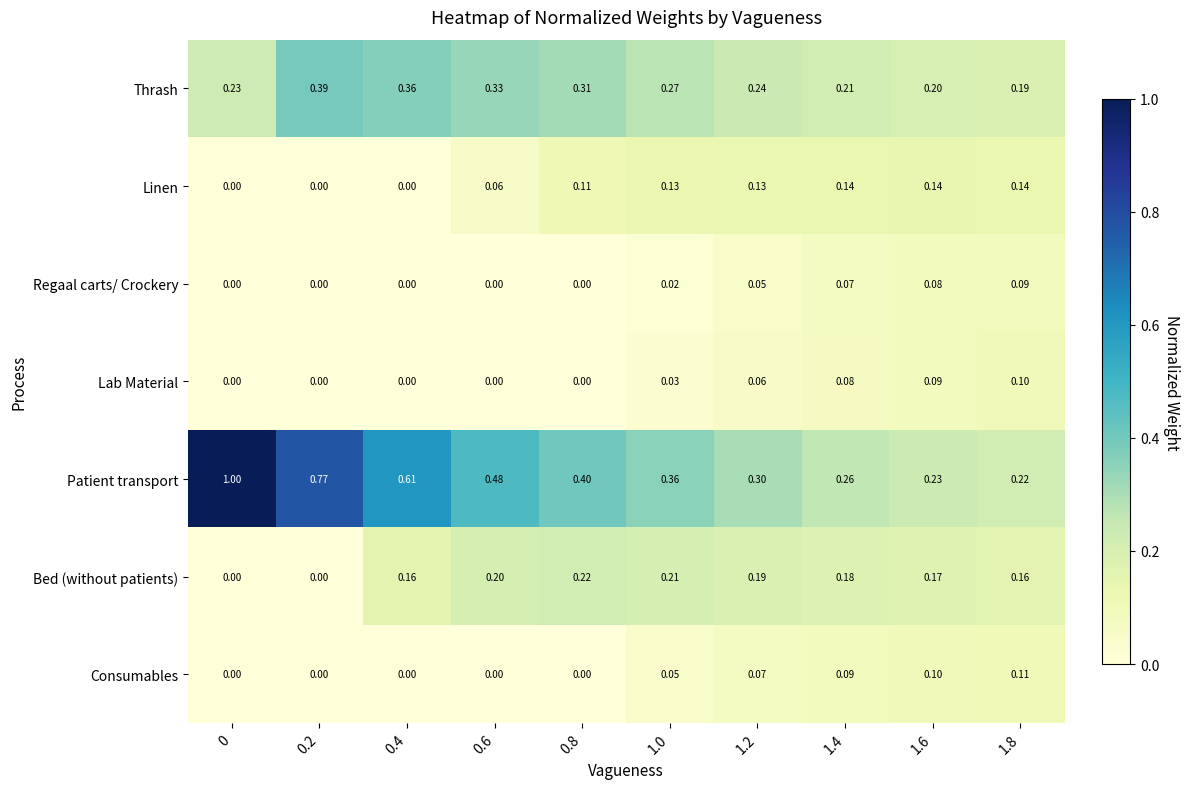

Which series changed the most between 1.4 and 1.8?

Patient transport